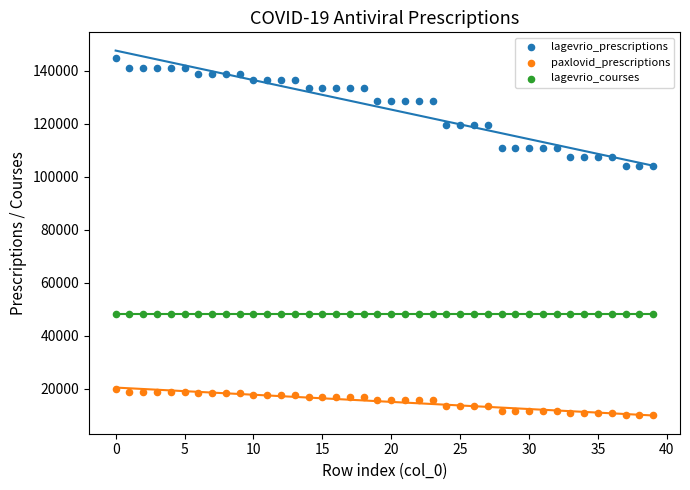

Which series contains the lowest Y value?

paxlovid_prescriptions